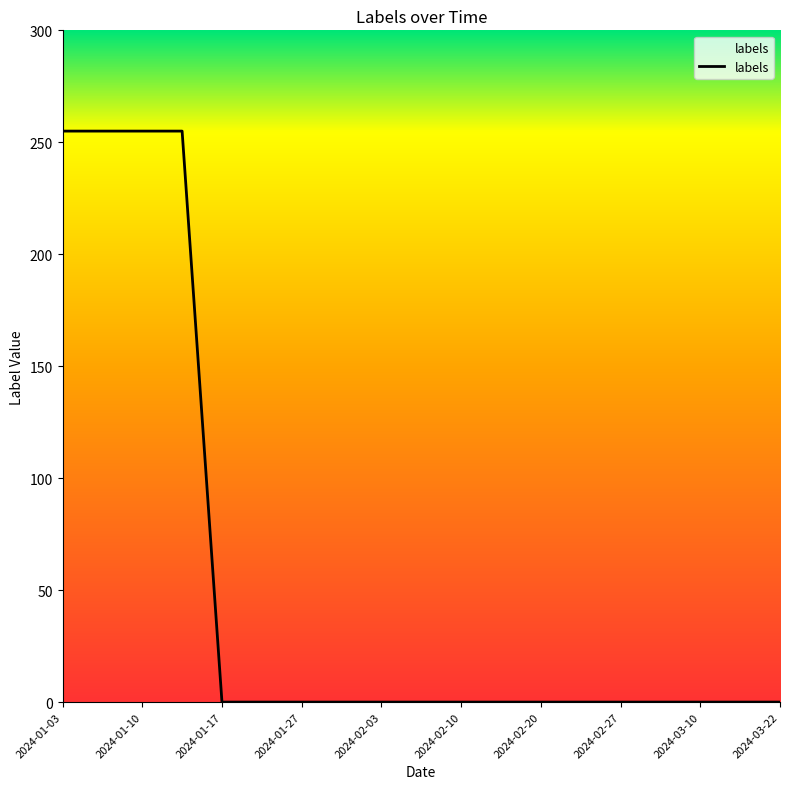

What is the maximum value shown in the chart?

255